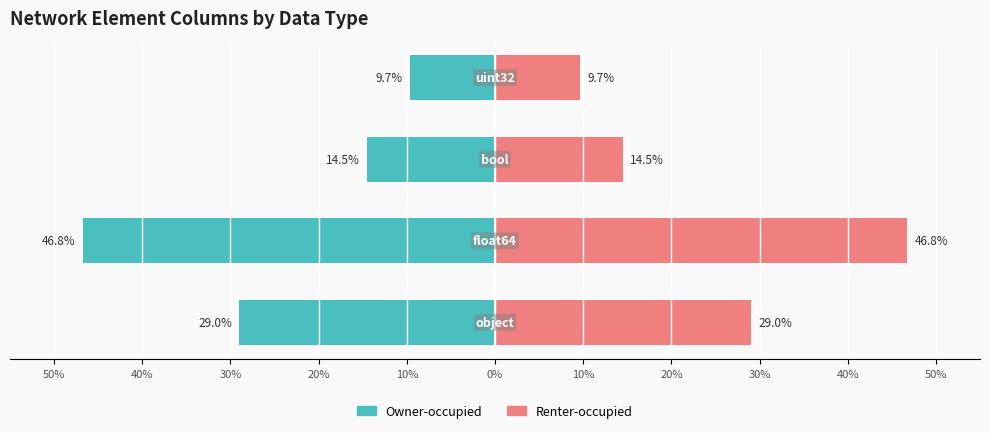

Is the value of Owner-occupied at 30% greater than the value of Renter-occupied at 40%?

No